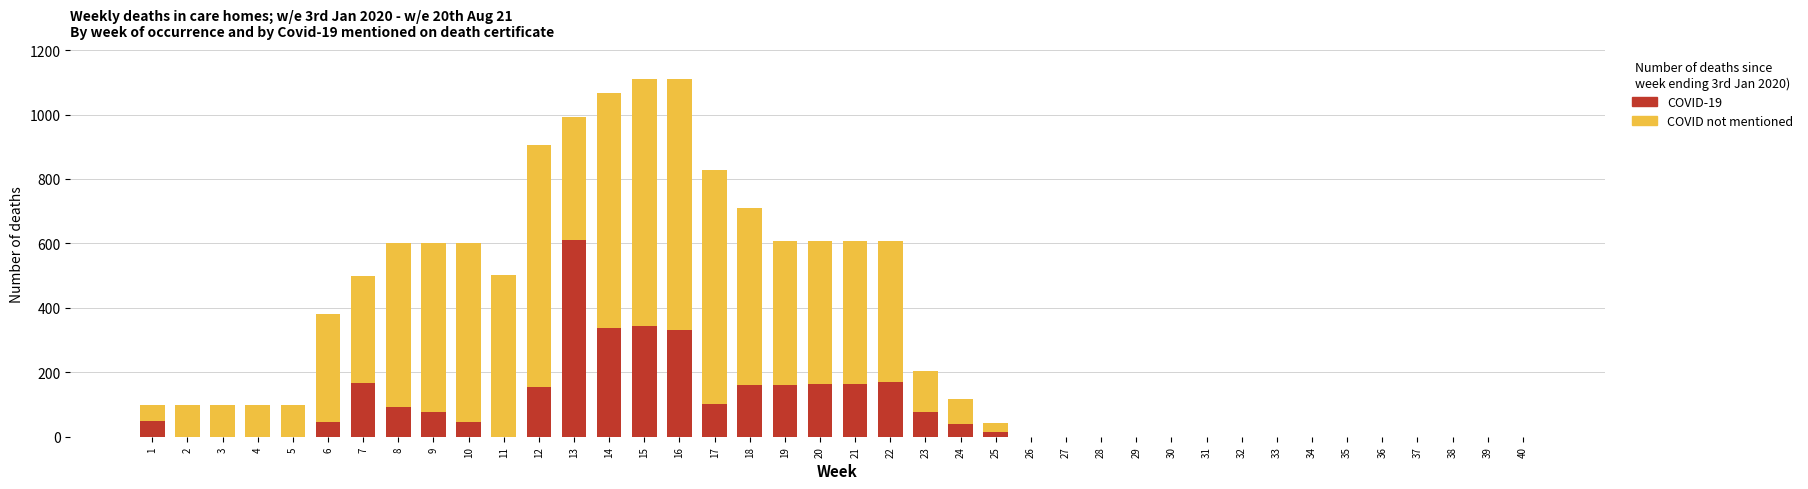

Reading right to left, list all the values displayed in this chart.

COVID not mentioned: 0	0	0	0	0	0	0	0	0	0	0	0	0	0	0	43	117	205	609	609	609	609	711	828	1110	1110	1067	993	905	501	601	601	601	499	382	100	100	100	100	100
COVID-19: 0	0	0	0	0	0	0	0	0	0	0	0	0	0	0	14	38	77	169	164	163	159	160	103	331	343	339	610	155	0	47	76	93	166	47	0	0	0	0	48